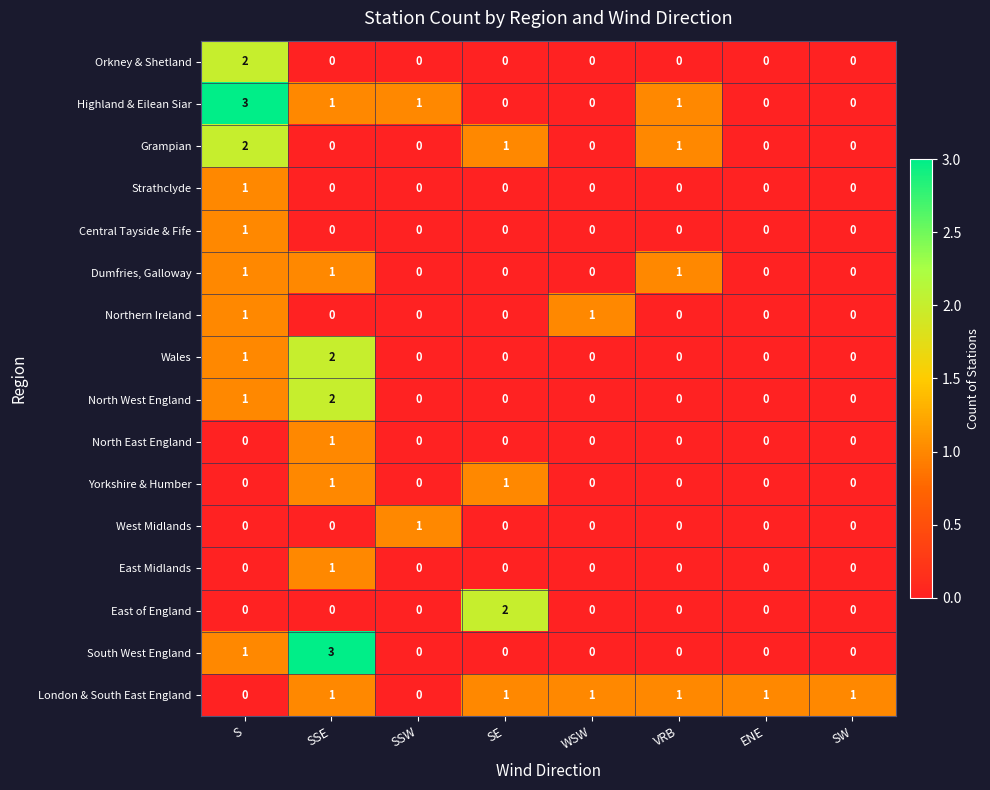

Where is Wales nearest to the value 1?

S